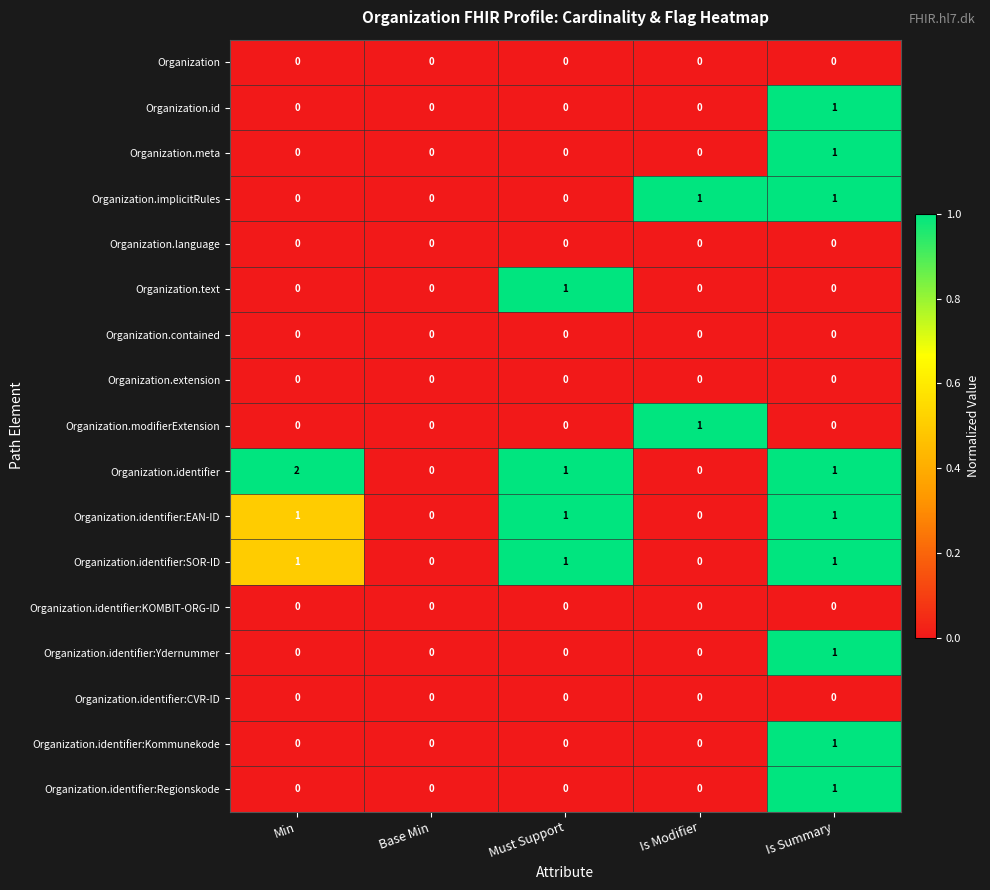

How many data points does each series have?

5